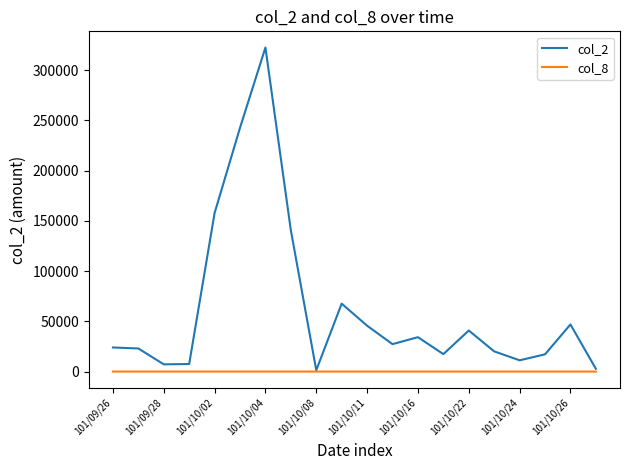

Which series has the largest total across all categories?

col_2